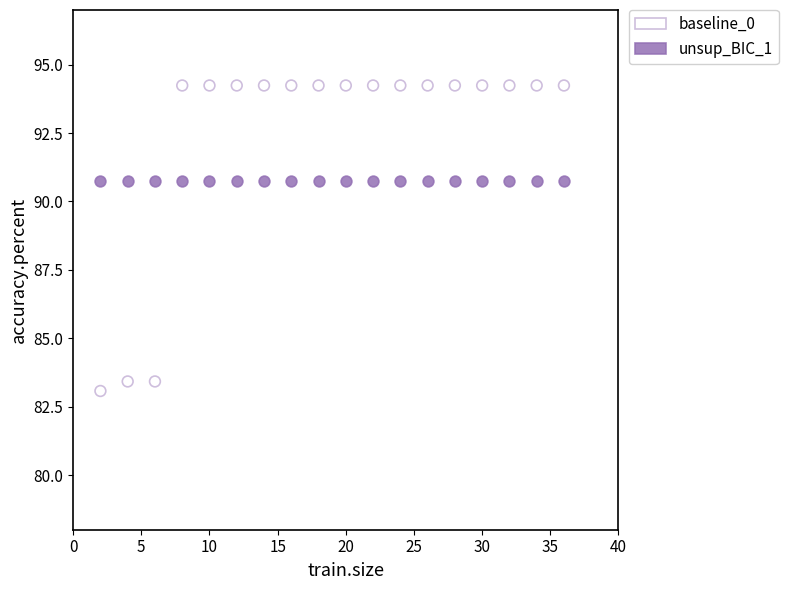

Which series reaches the minimum Y coordinate?

baseline_0